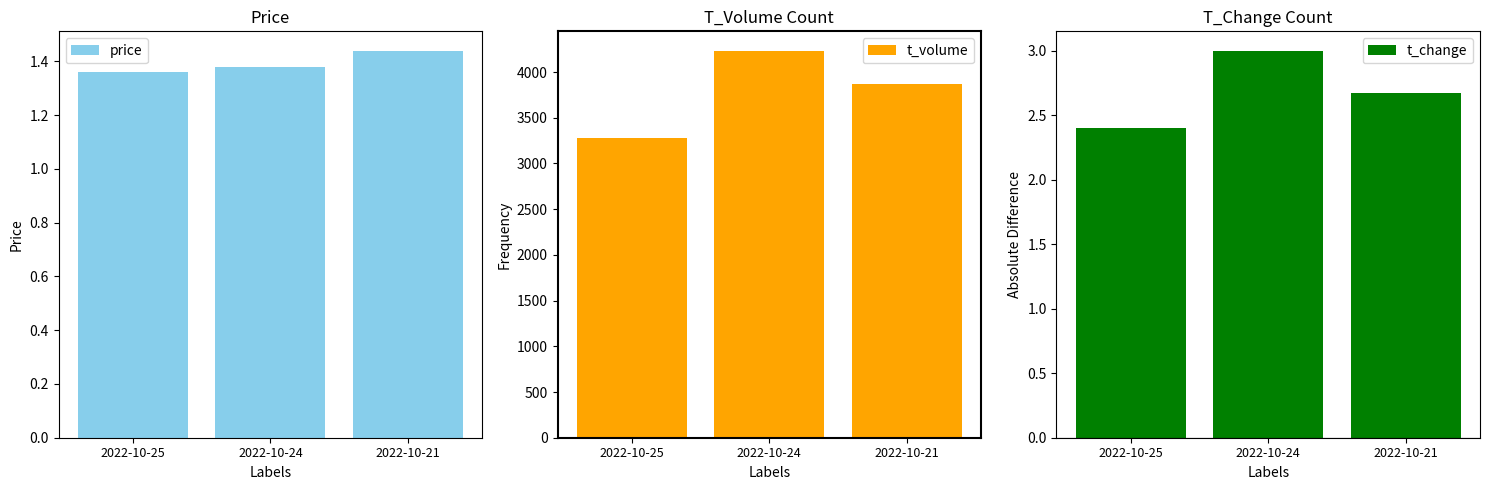

Which series has the widest spread of values?

t_volume